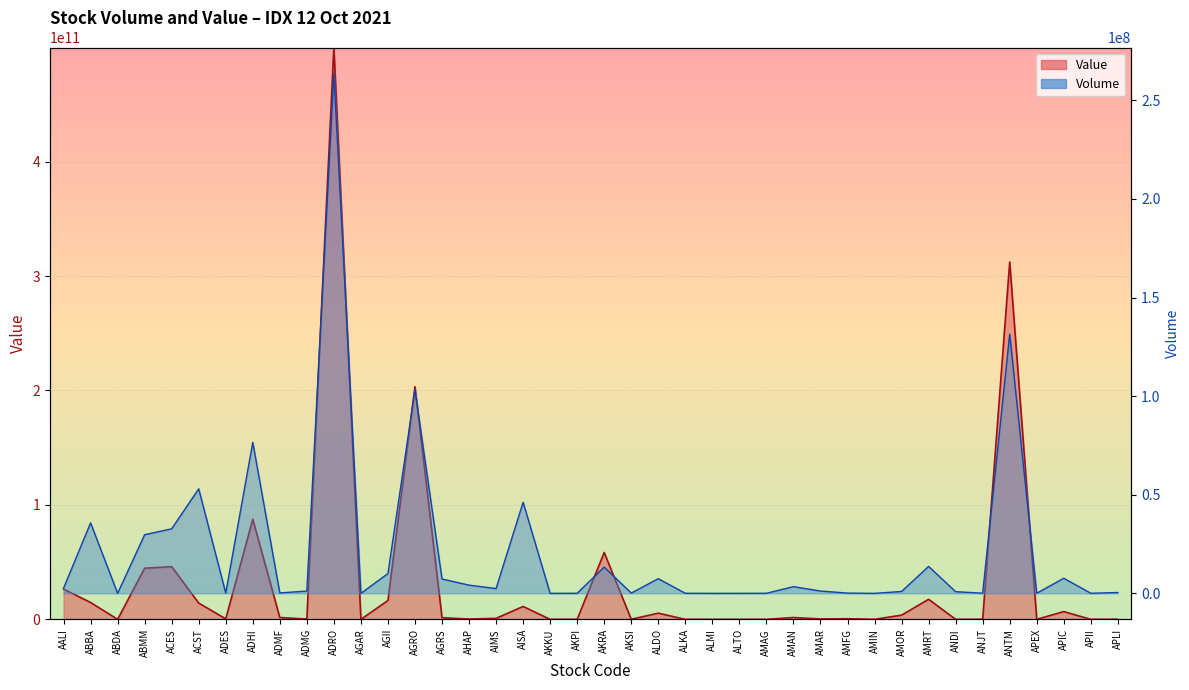

Where is the first local maximum for Value?

ACES